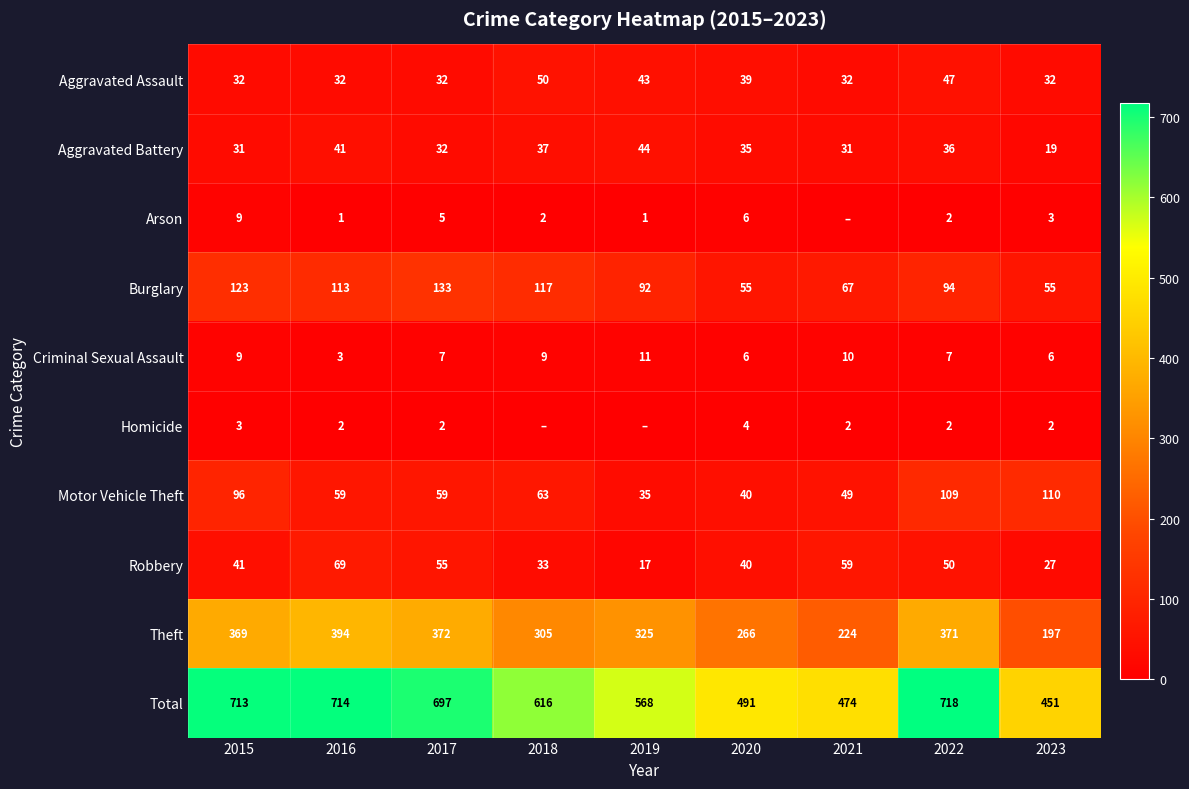

Is it true that Aggravated Battery equals 41 at 2016?

True